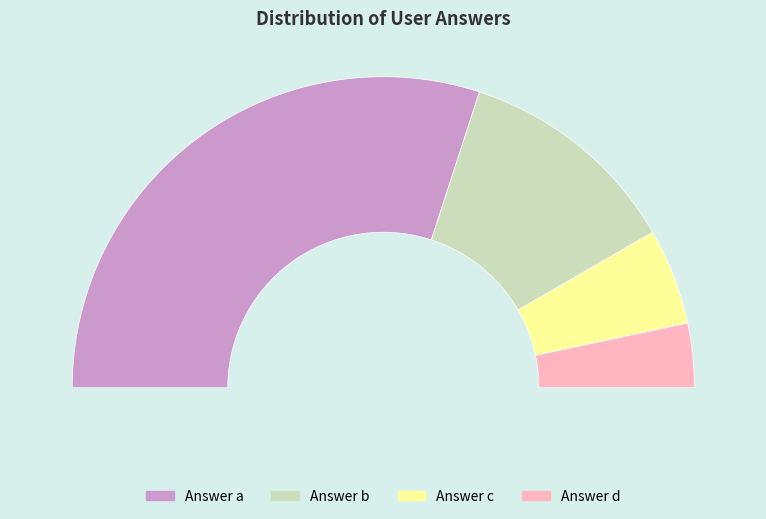

What is the total percentage of d and b?

30.0%